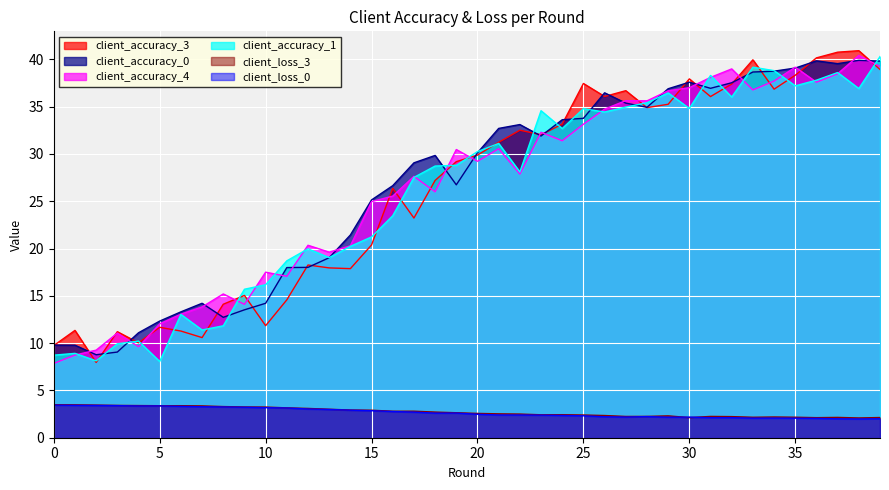

What is the average value of the client_accuracy_1 series?

26.0